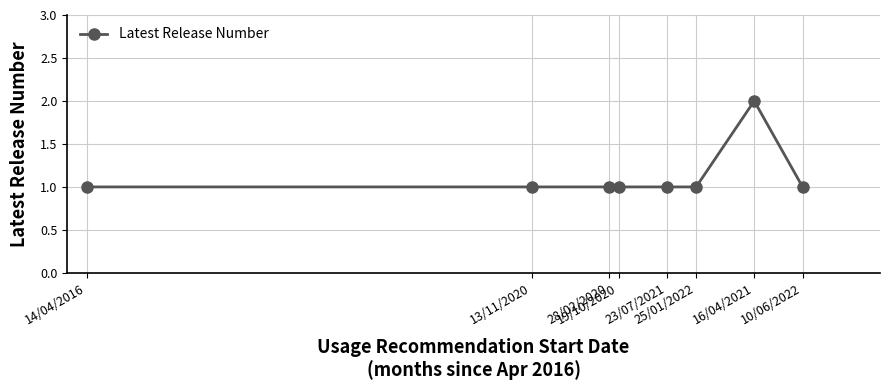

What is the sum of all values?

9